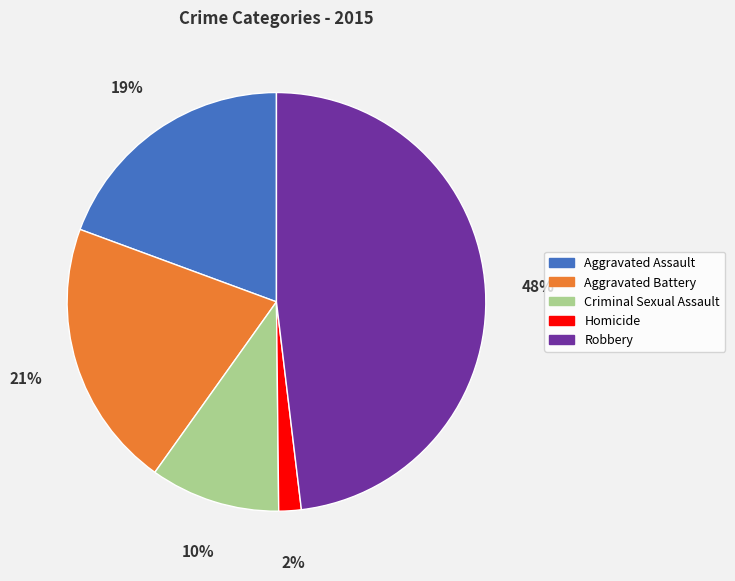

Is the sum of Robbery and Aggravated Assault greater than half?

Yes